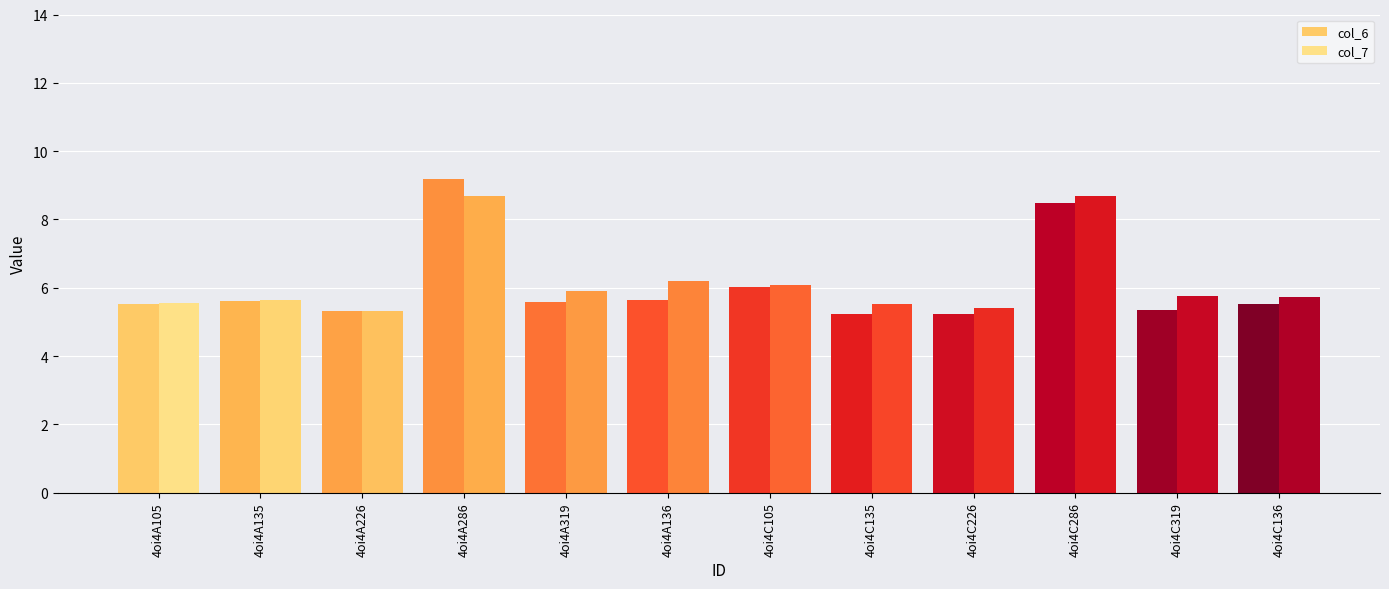

At which label does col_7 reach its minimum?

4oi4A226